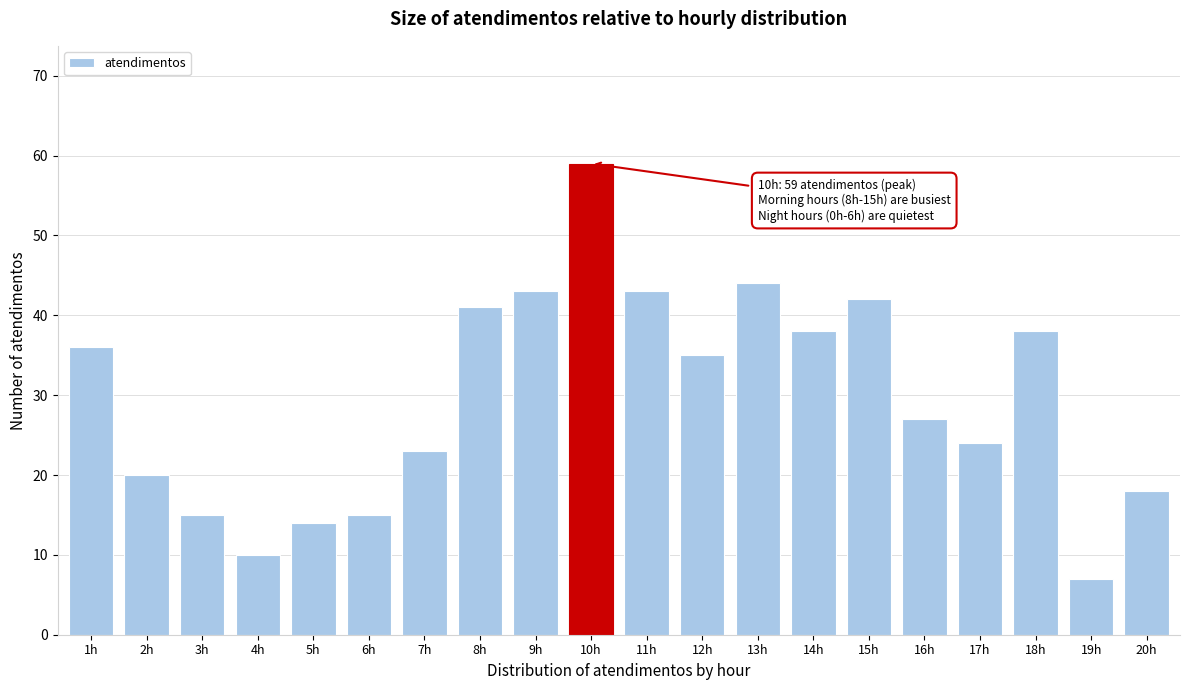

Reading left to right, list all the values displayed in this chart.

1h=36	2h=20	3h=15	4h=10	5h=14	6h=15	7h=23	8h=41	9h=43	10h=59	11h=43	12h=35	13h=44	14h=38	15h=42	16h=27	17h=24	18h=38	19h=7	20h=18